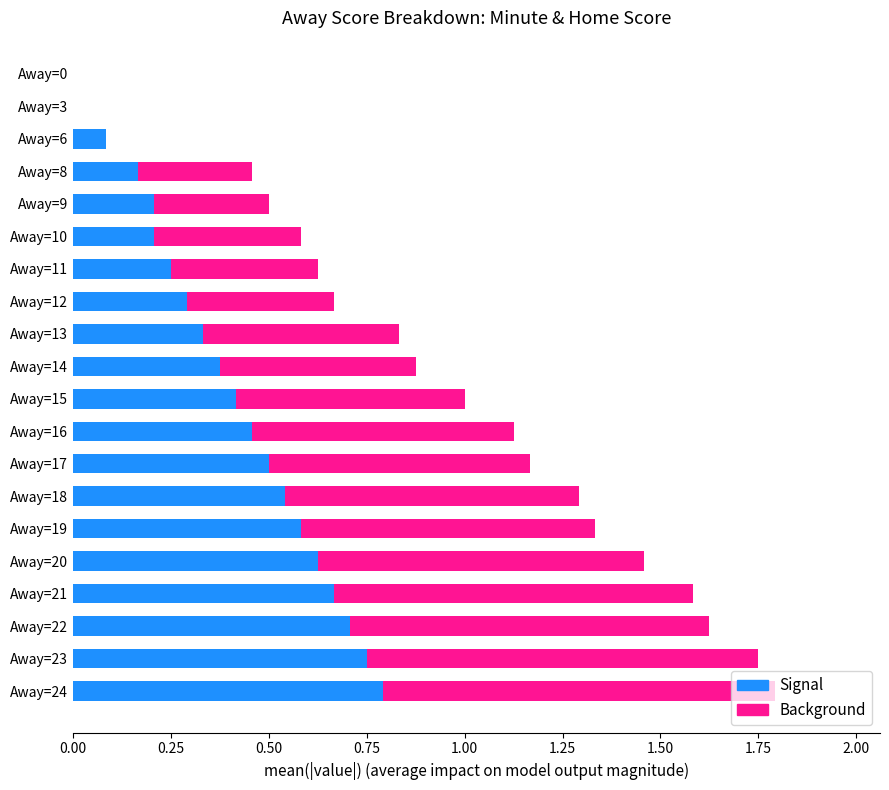

At which label does Signal reach its peak?

Away=24